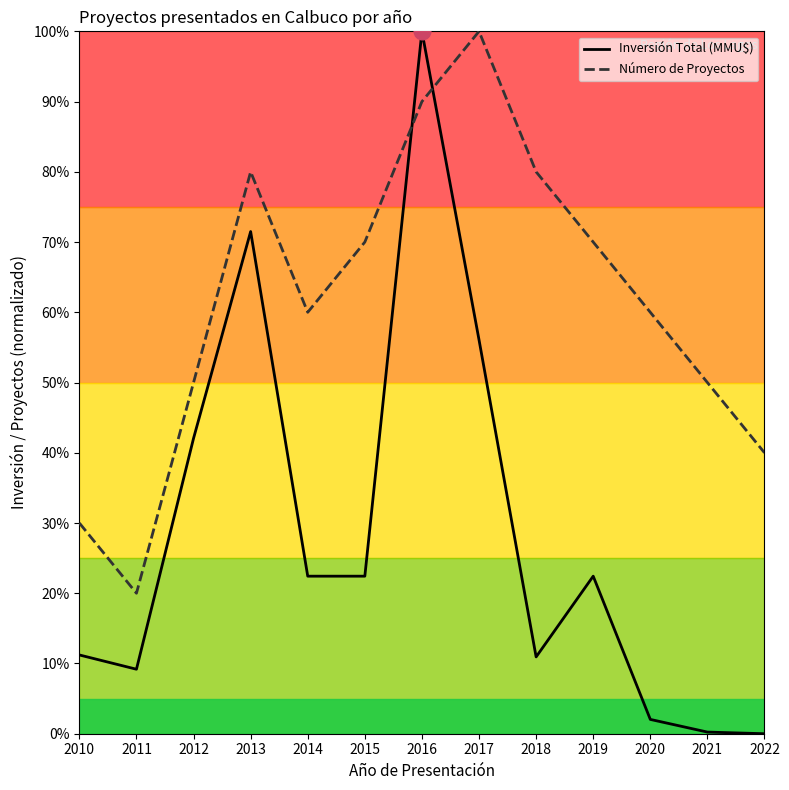

Is it true that Número de Proyectos equals 100.0 at 2017?

True